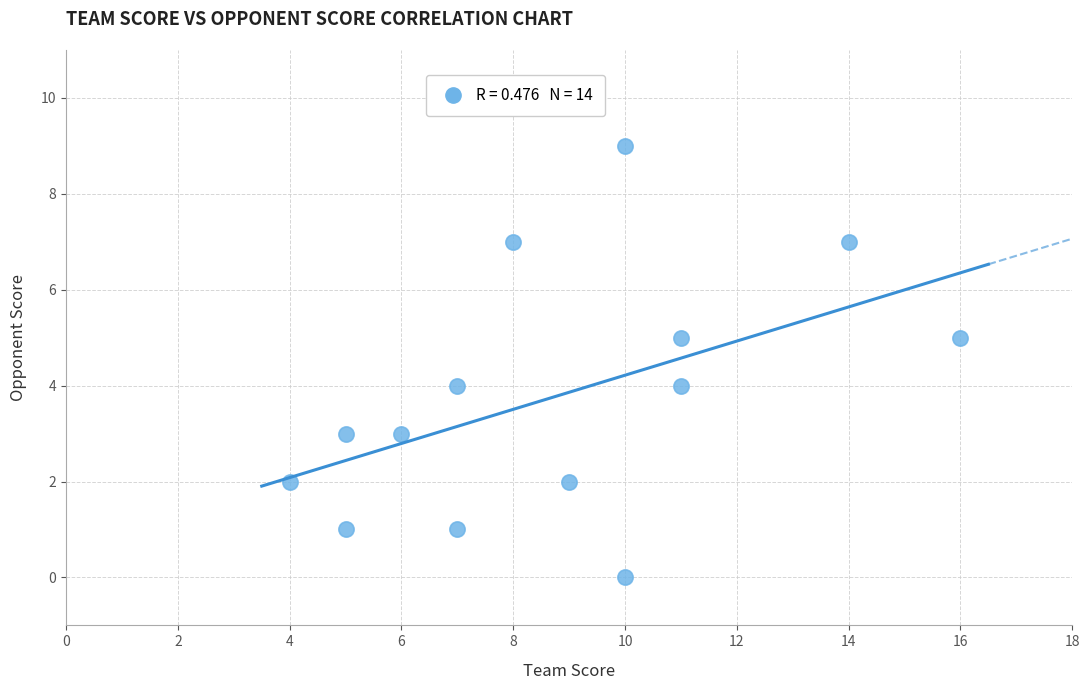

What is the range of X values (max minus min)?

12